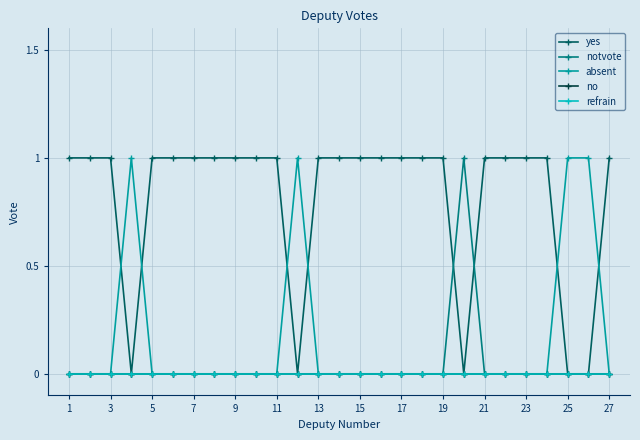

At how many categories does at least one series exceed 0?

27